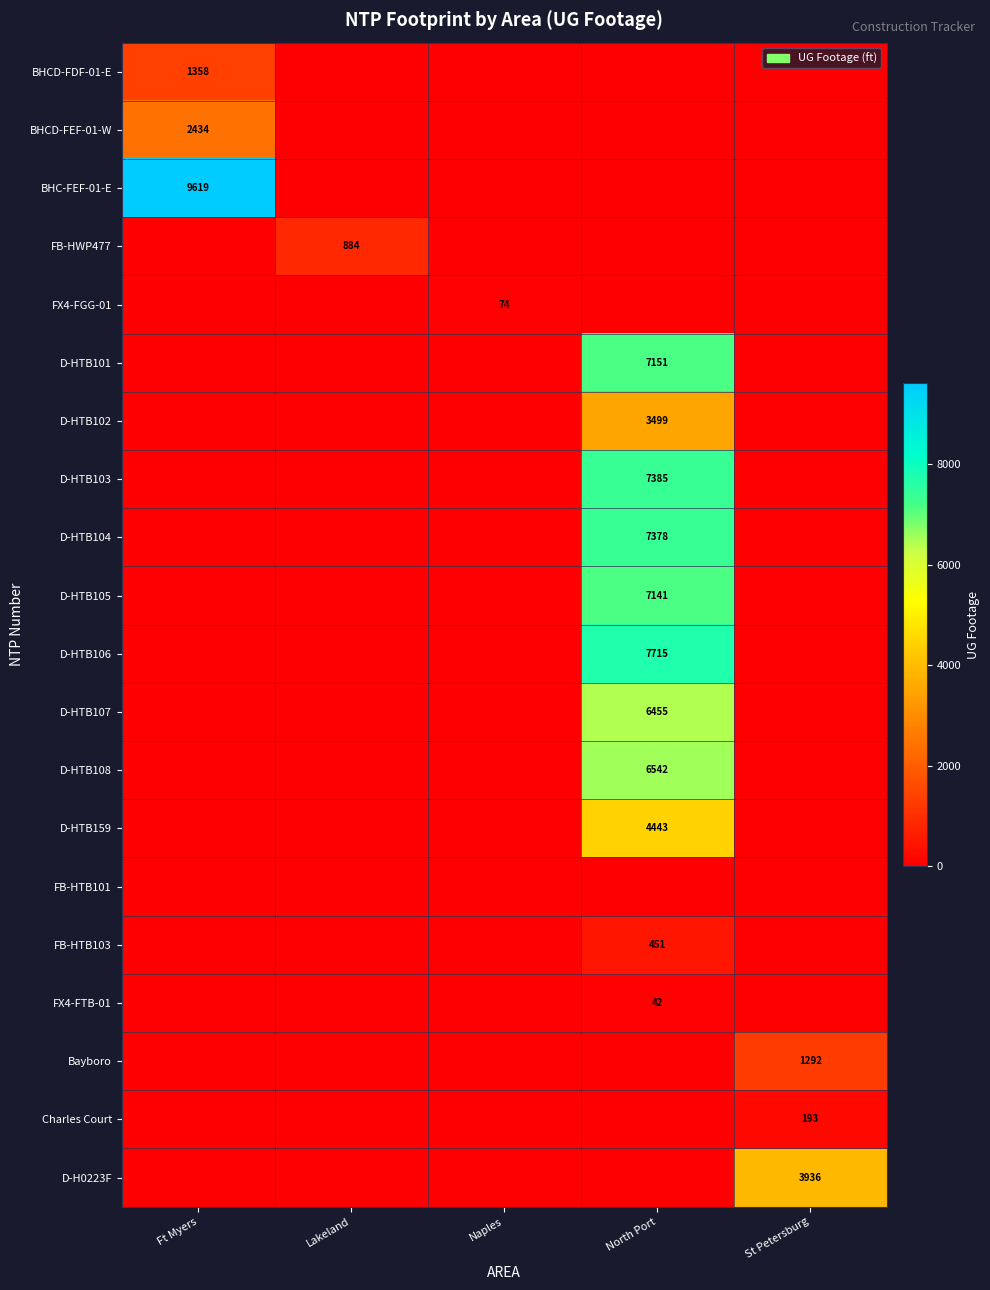

Between Naples and North Port, which series saw the biggest shift?

D-HTB106